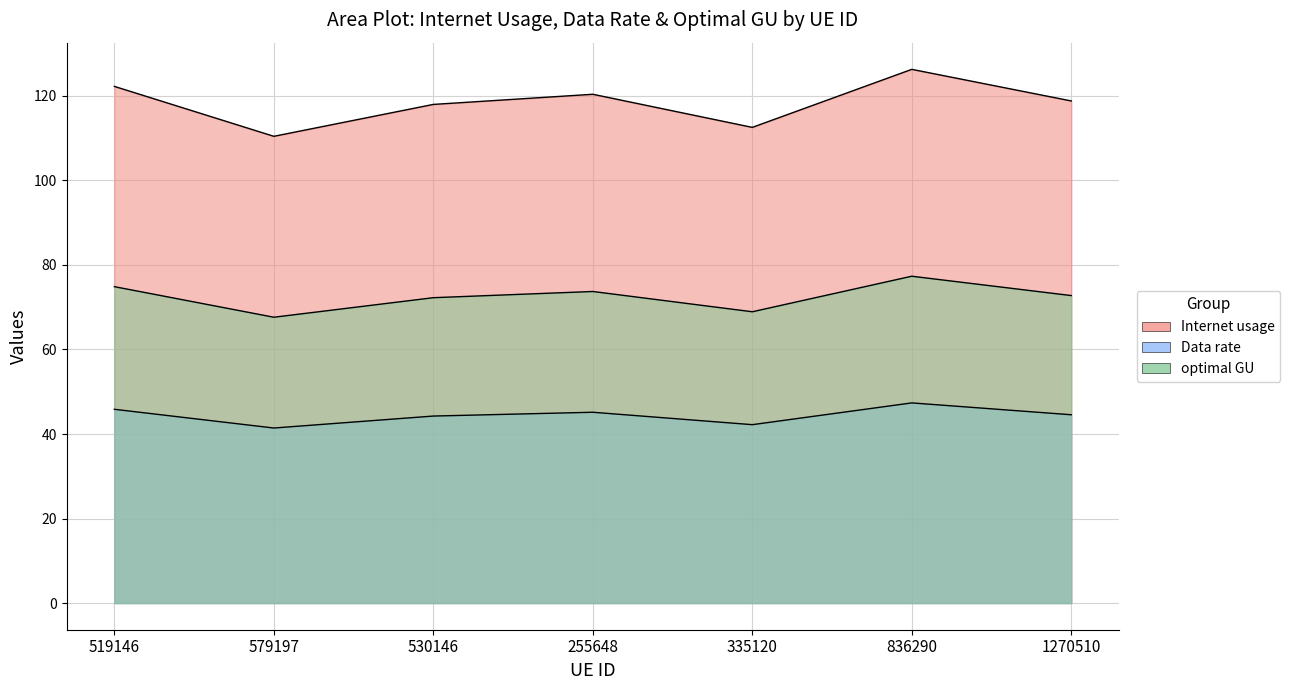

Reading right to left, list all the values displayed in this chart.

Internet usage: 1270510=72.8	836290=77.3	335120=68.9	255648=73.7	530146=72.3	579197=67.6	519146=74.9
Data rate: 1270510=118.8	836290=126.3	335120=112.6	255648=120.4	530146=118.0	579197=110.4	519146=122.3
optimal GU: 1270510=44.6	836290=47.4	335120=42.2	255648=45.1	530146=44.2	579197=41.4	519146=45.8